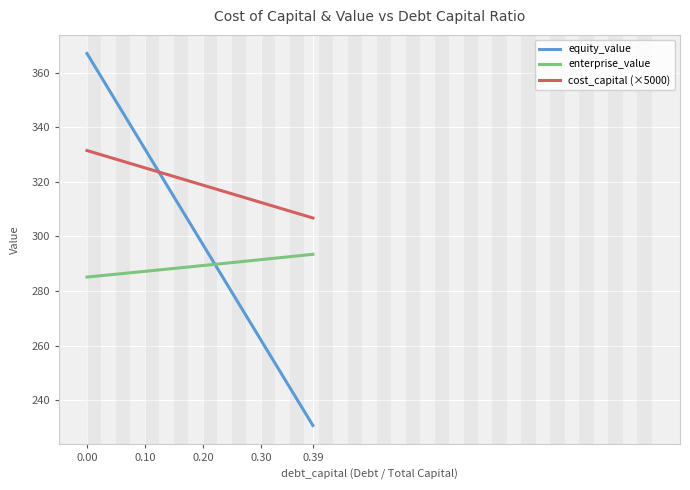

Which series has the largest range (max minus min)?

equity_value